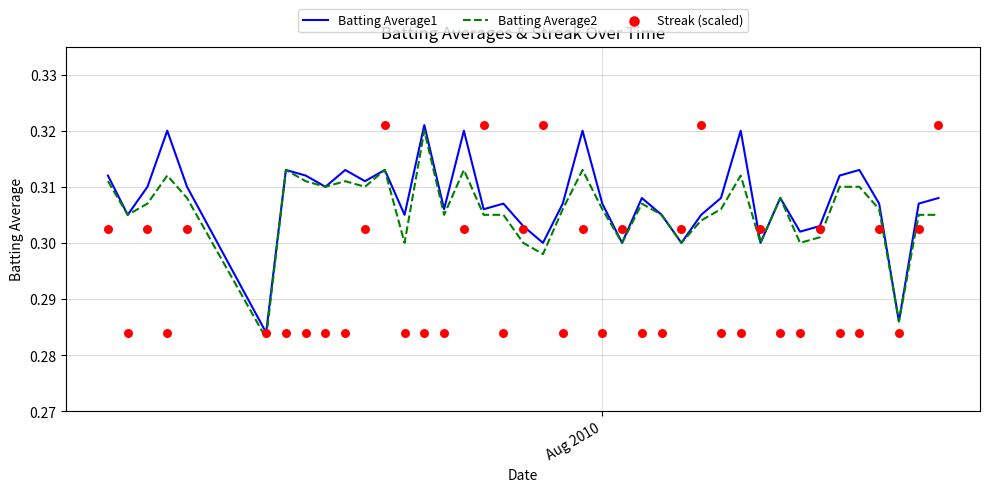

Which series has the largest Y range (max minus min)?

Batting Average1